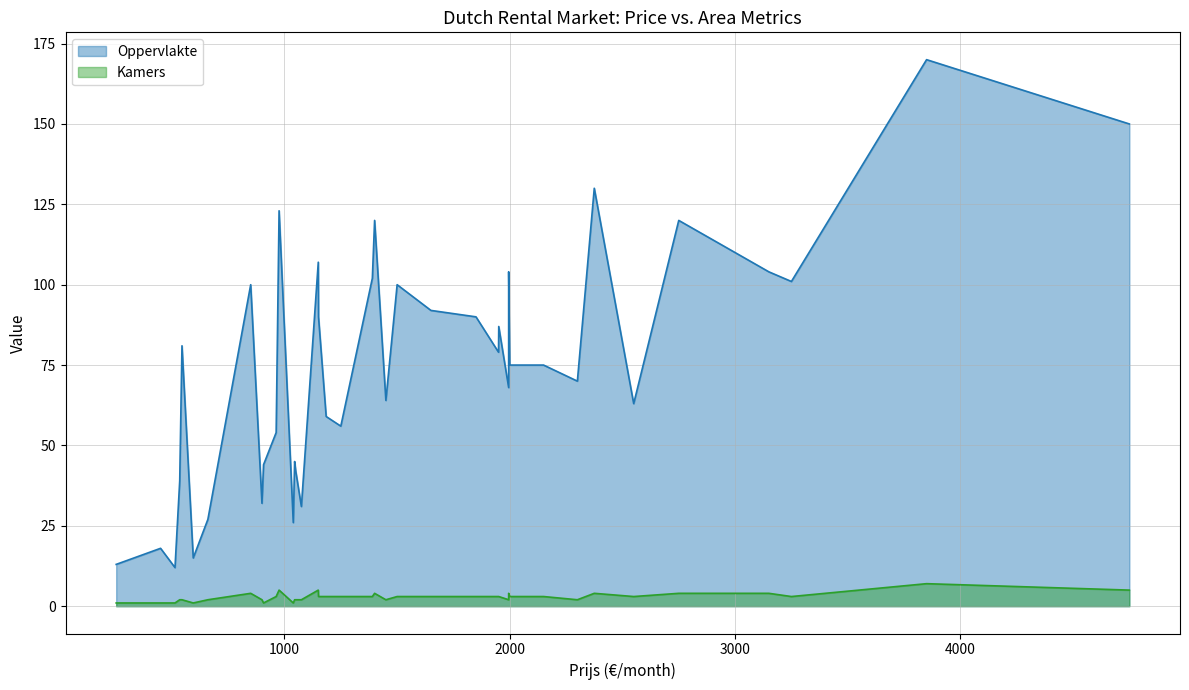

How many interior local valleys does the Kamers series have?

12